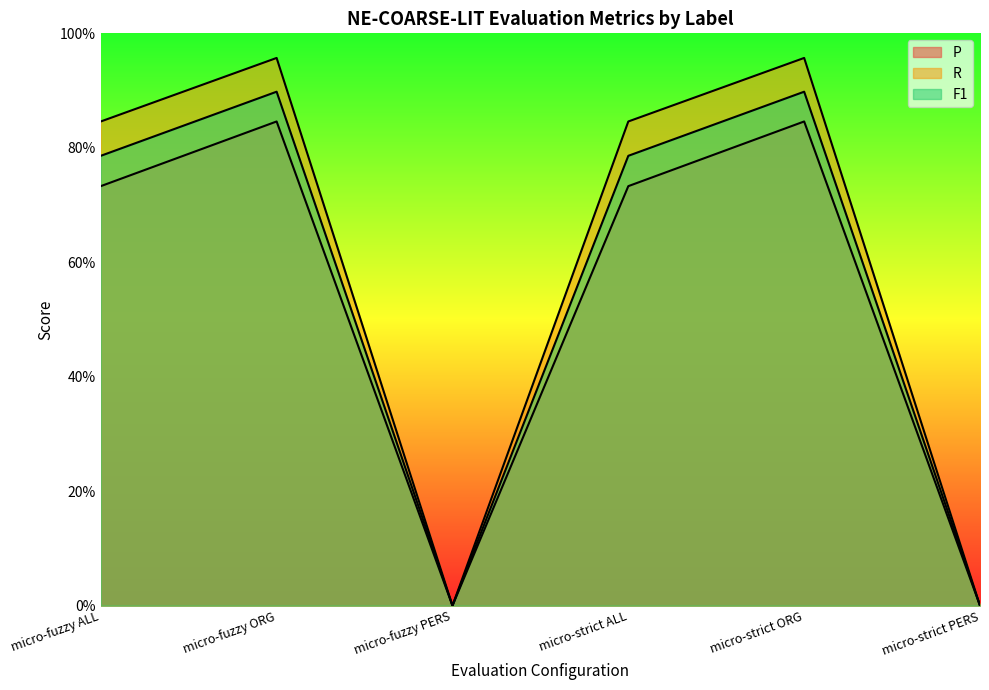

What is the label of the 2nd point from the left?

micro-fuzzy ORG